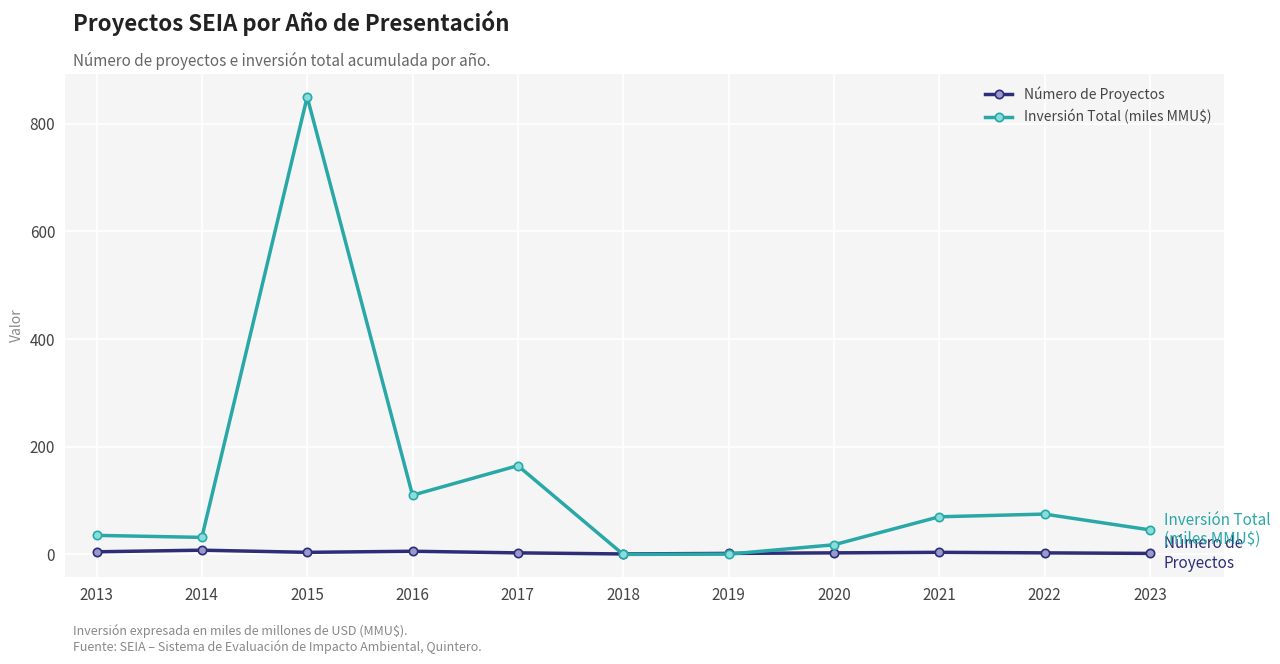

Where is the first local maximum for Inversión Total (miles MMU$)?

2015